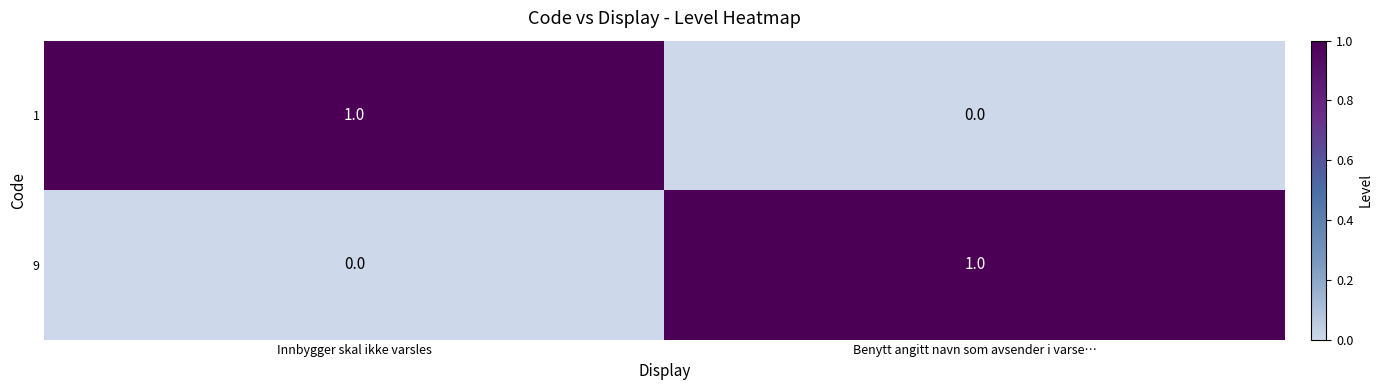

Which category has the highest value in the 1 series?

Innbygger skal ikke varsles